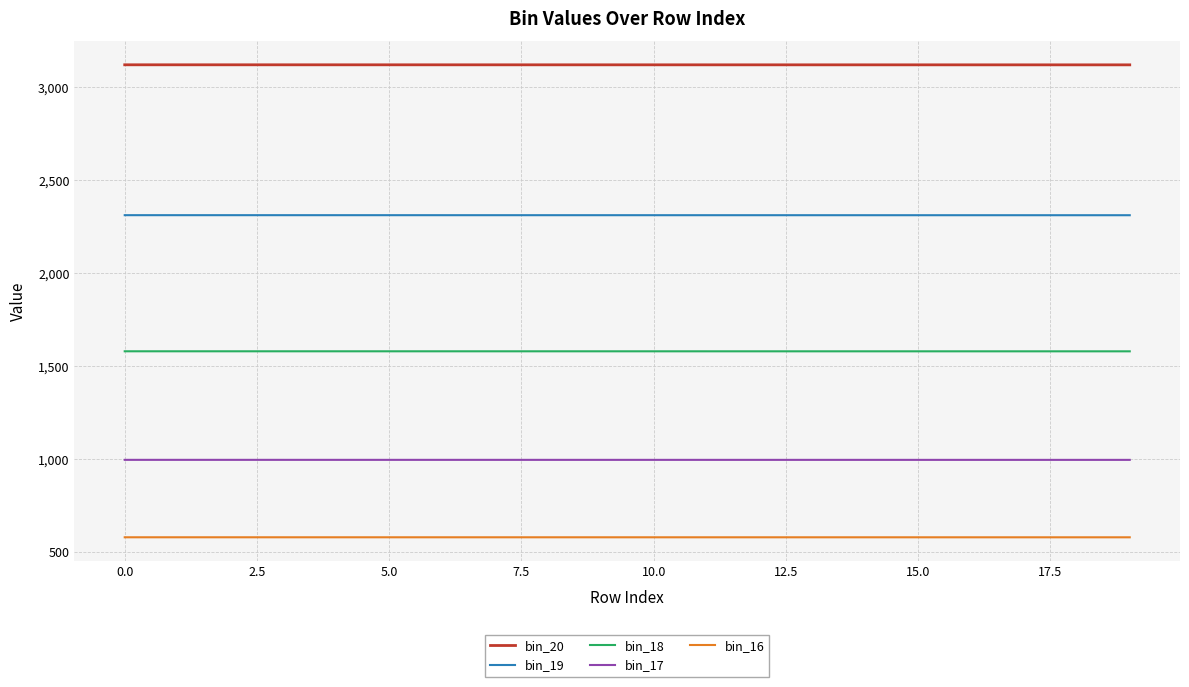

What is the minimum value shown in the chart?

577.3